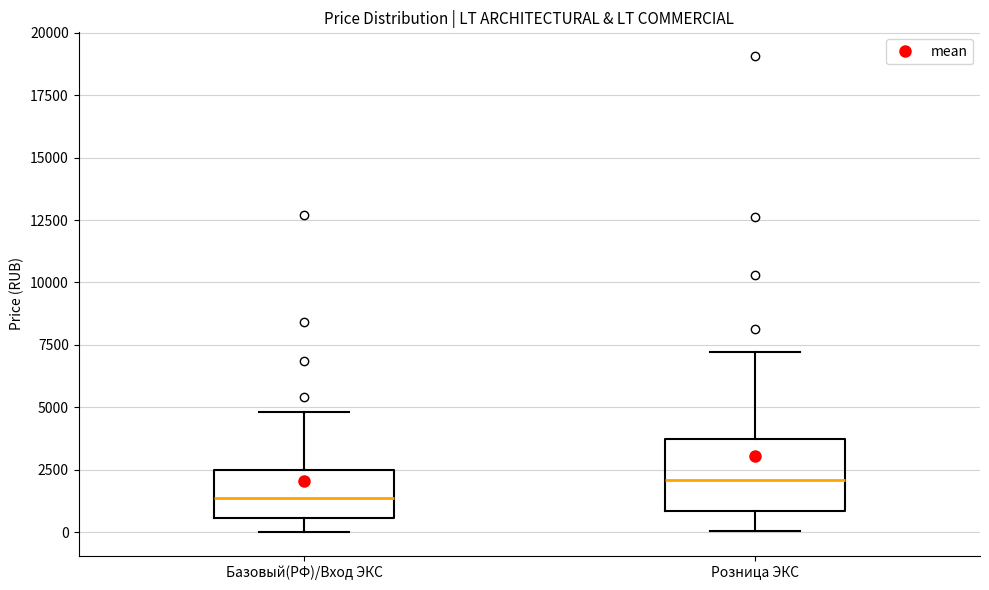

Which box's median line is the lowest?

Базовый(РФ)/Вход ЭКС